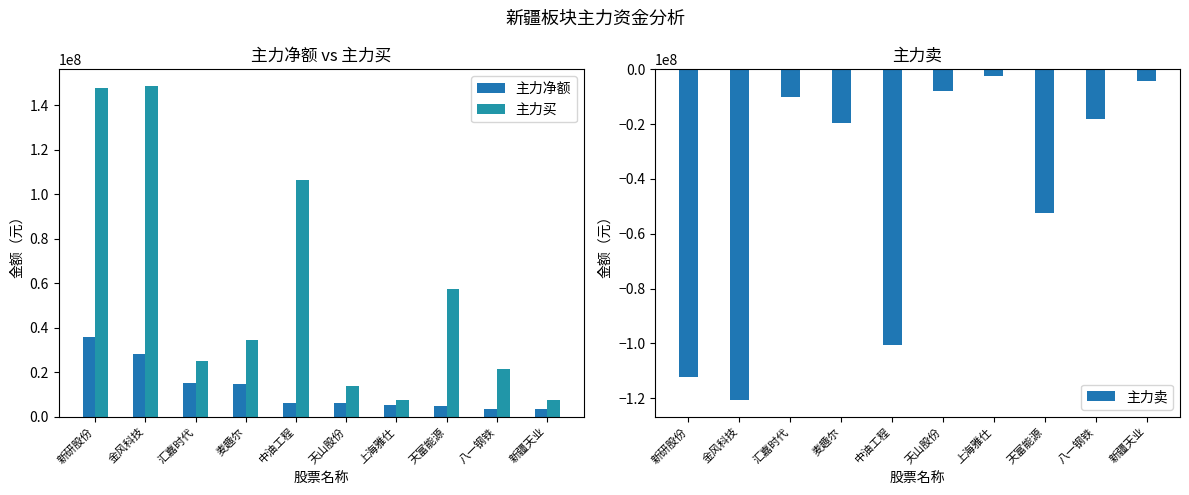

List the labels in order of 主力买 value, largest first.

金风科技, 新研股份, 中油工程, 天富能源, 麦趣尔, 汇嘉时代, 八一钢铁, 天山股份, 上海雅仕, 新疆天业